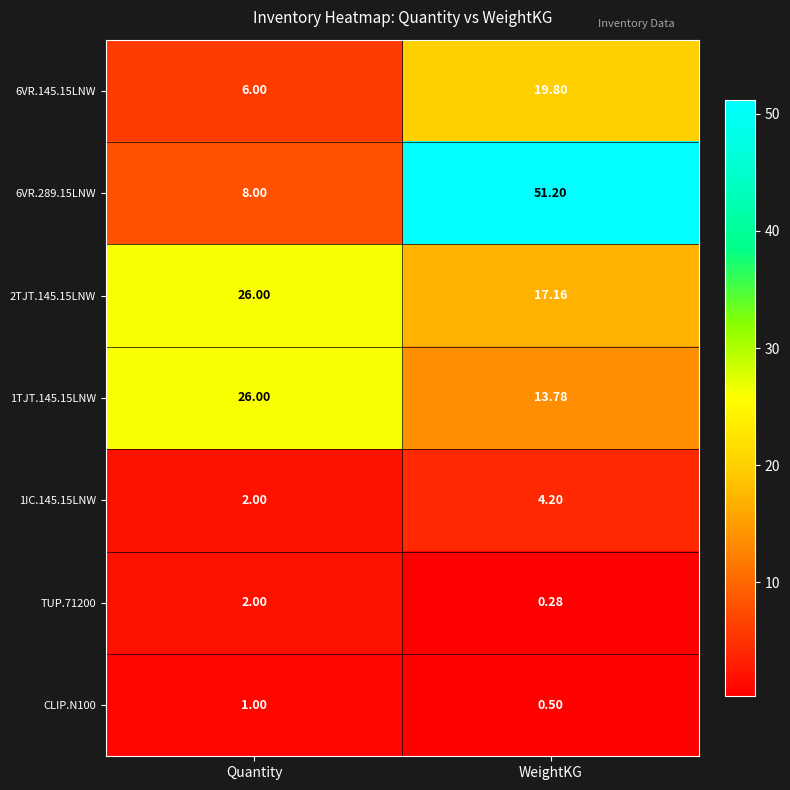

List the labels in order of 1IC.145.15LNW value, largest first.

WeightKG, Quantity